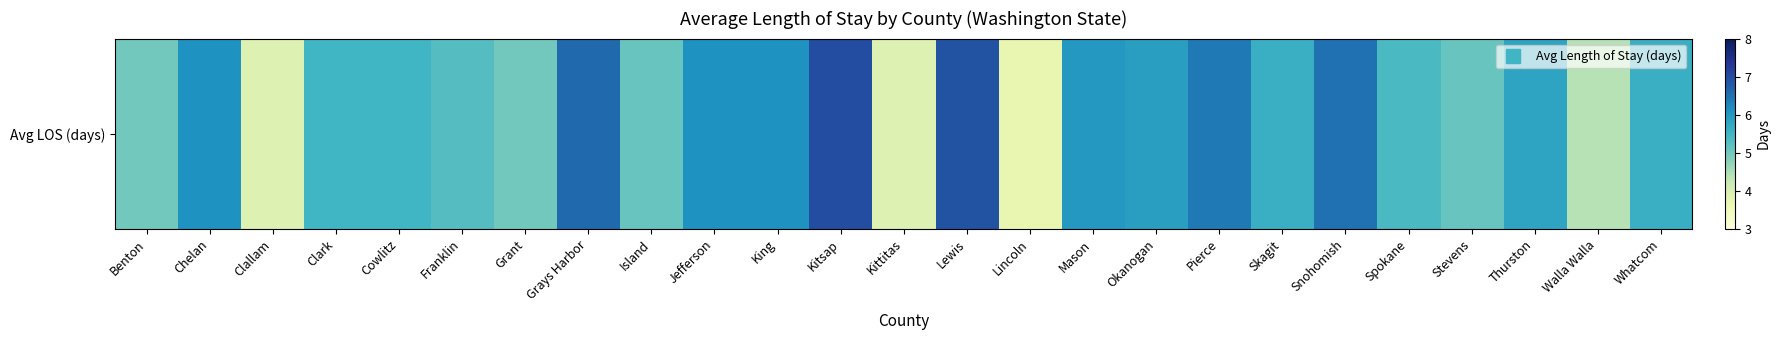

What value does the data have at Clallam?

3.9